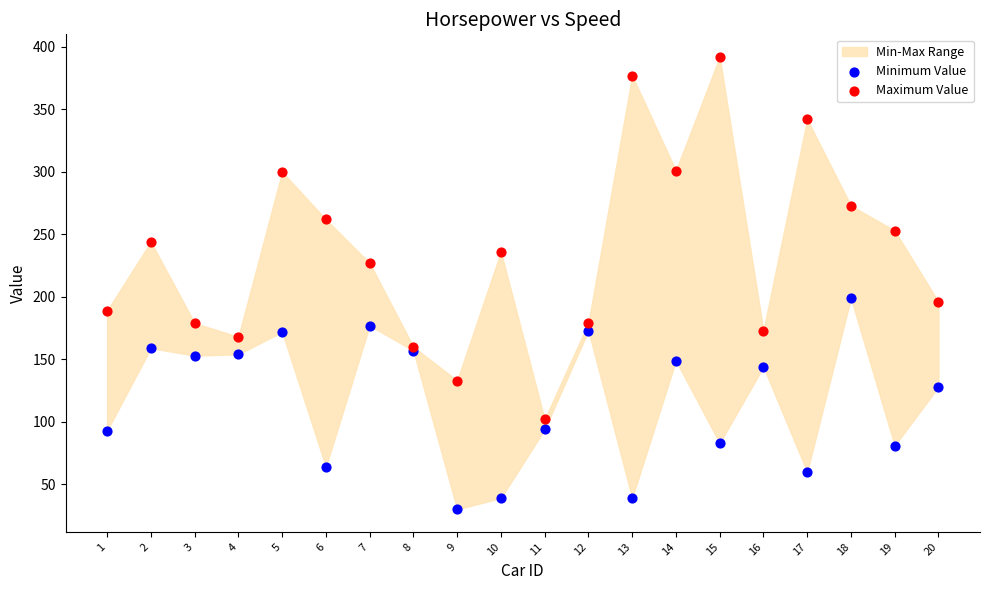

Which series contains the lowest Y value?

Minimum Value